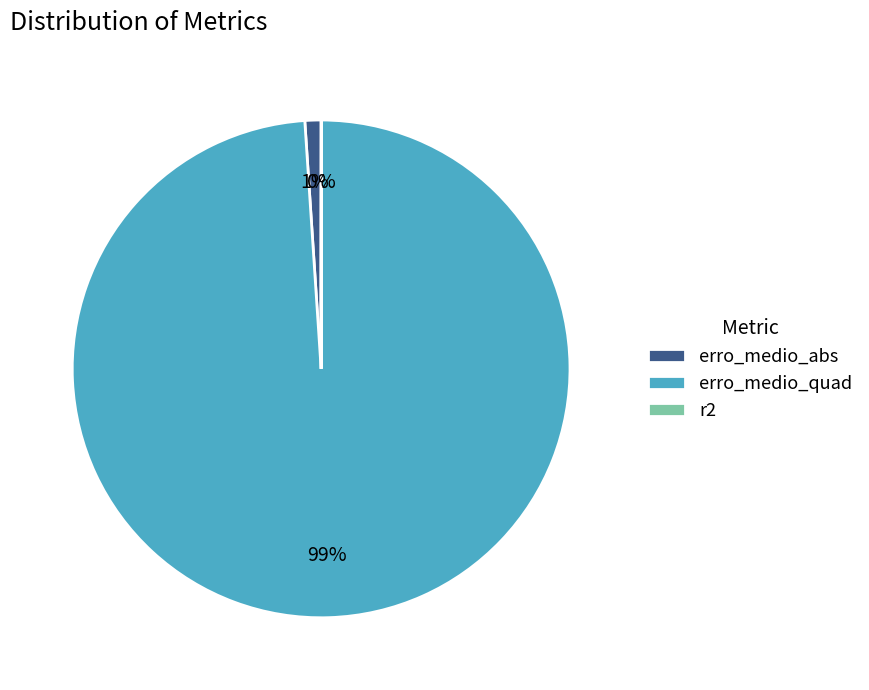

Which slice is the largest?

erro_medio_quad